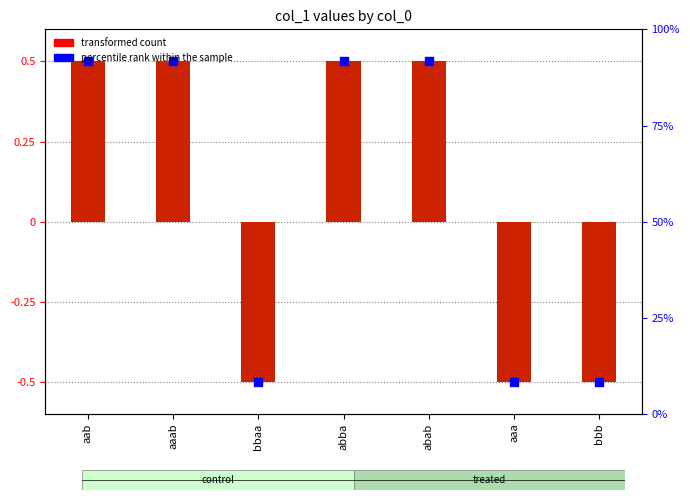

At which category is the sum across all series the highest?

aab